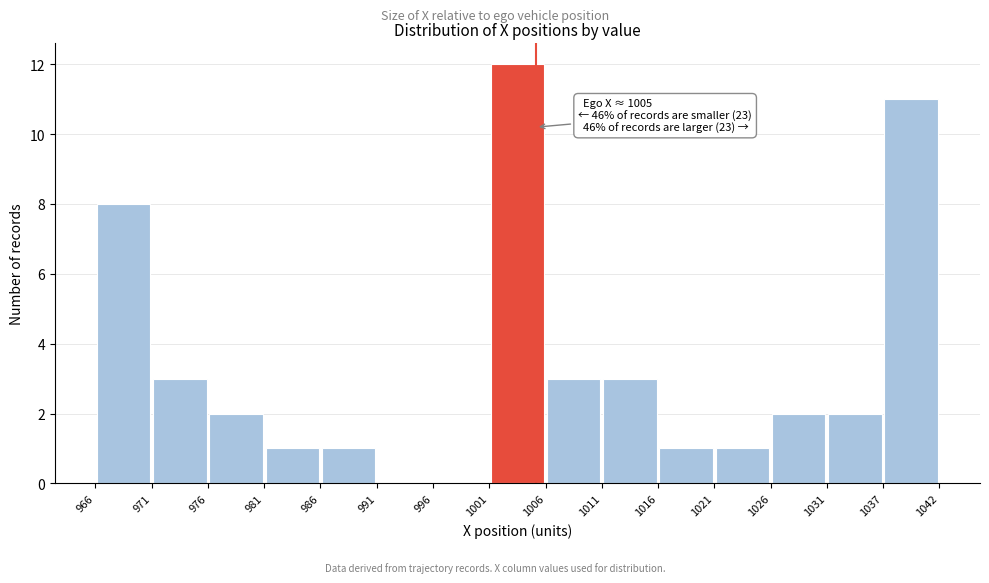

Which range on the x-axis has the tallest bar?

1001 to 1006